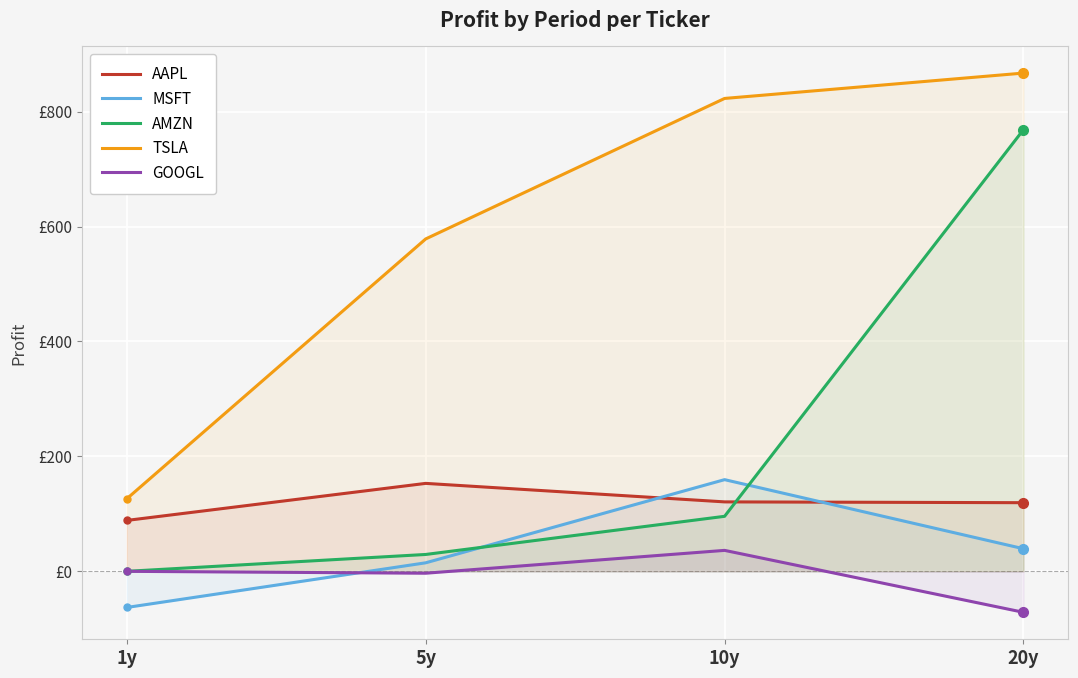

How many values in the TSLA series are below 822?

2